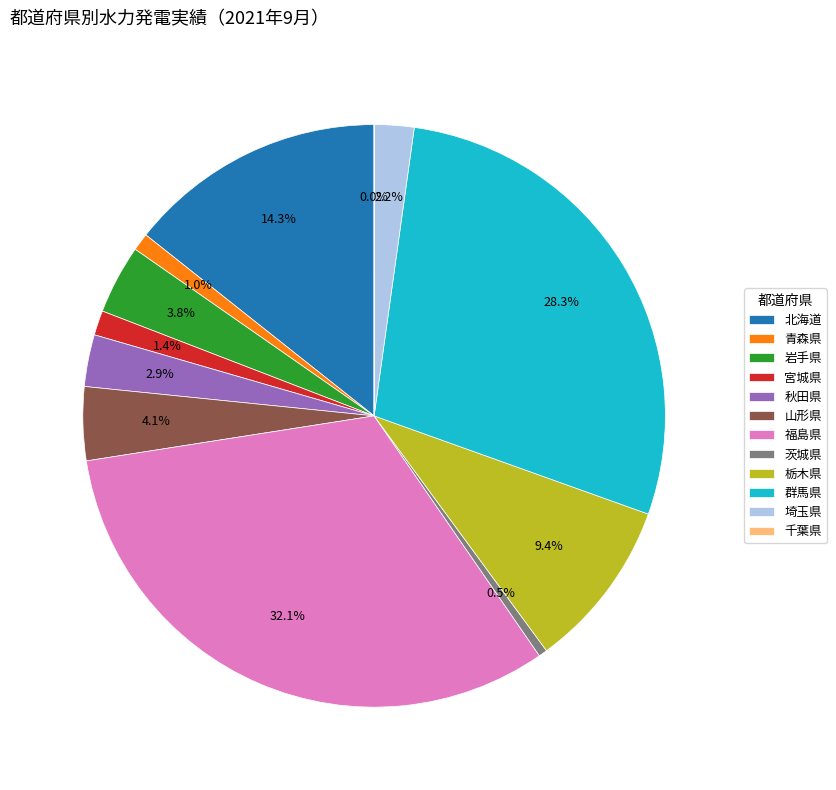

Approximately how many times larger is the value at 宮城県 compared to 秋田県?

0.5